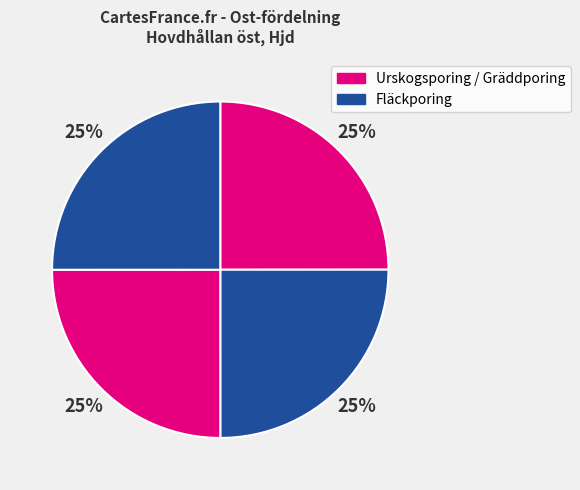

Count the number of slices in the pie.

4